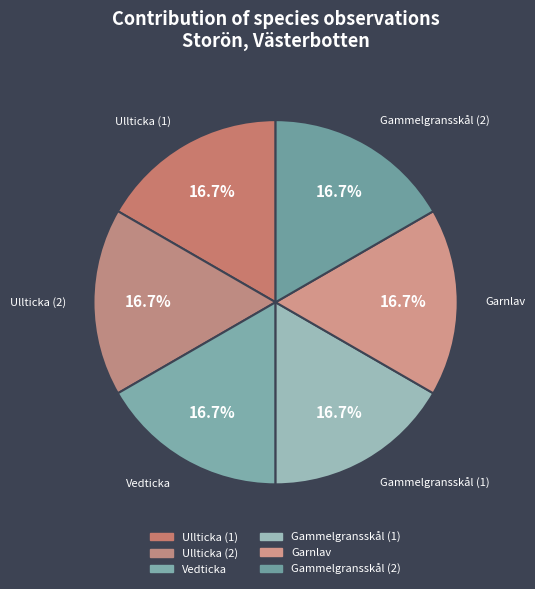

Is there any slice that represents more than half of the pie?

No